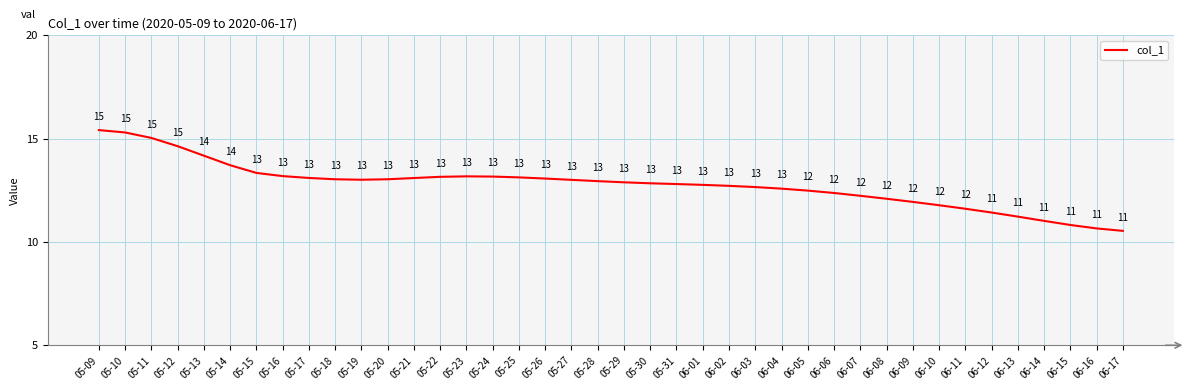

What is the approximate value at 06-06?

12.4